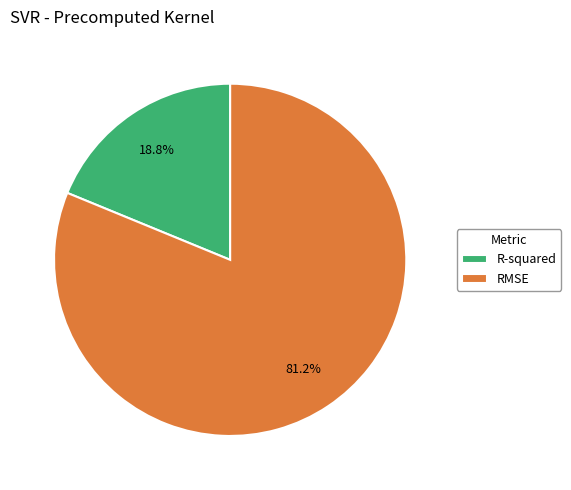

Between R-squared and RMSE, which is larger?

RMSE